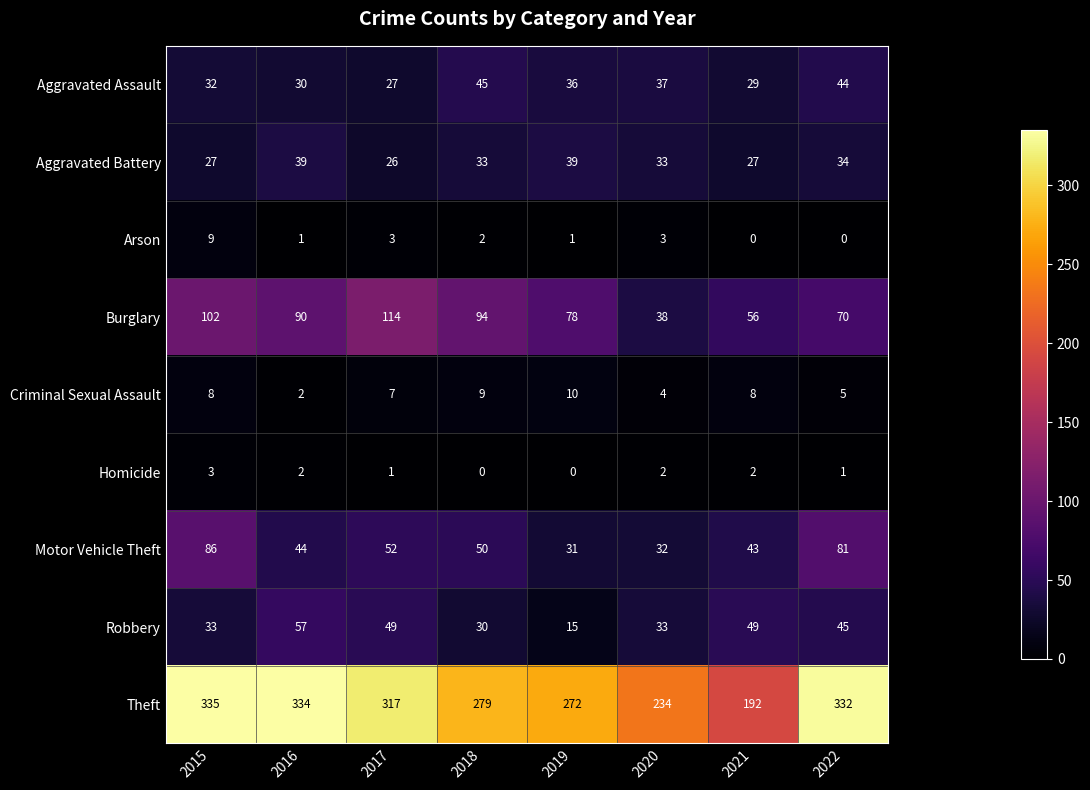

At how many categories does at least one series exceed 269?

6